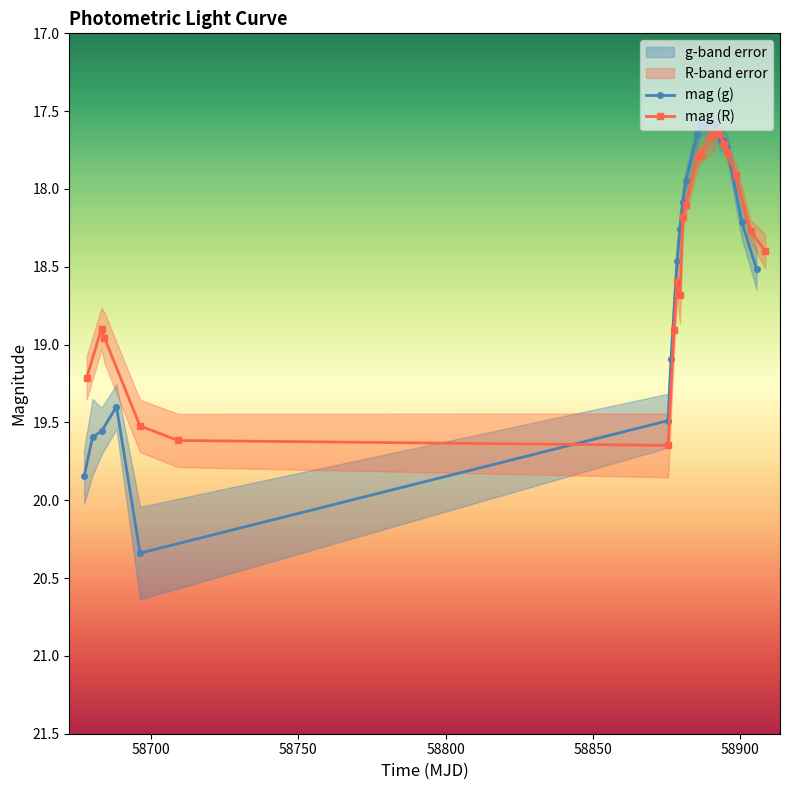

What is the value of the mag (R) point at the 2nd from the left?

18.9